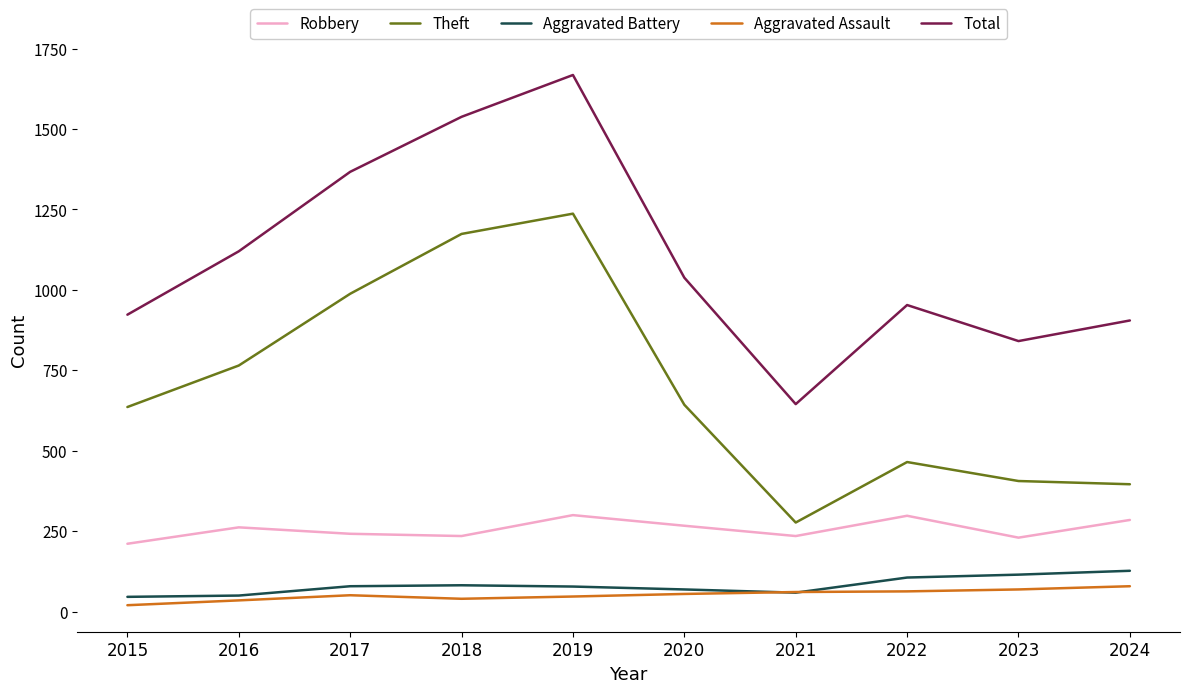

How many distinct data groups are displayed?

5